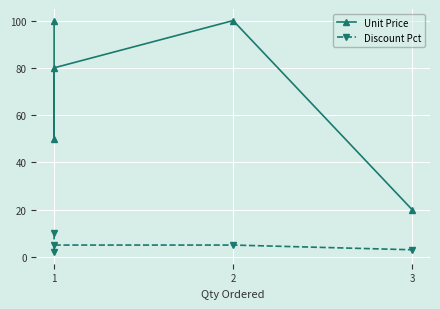

Is the value of Unit Price at 1 greater than the value of Discount Pct at 1?

Yes